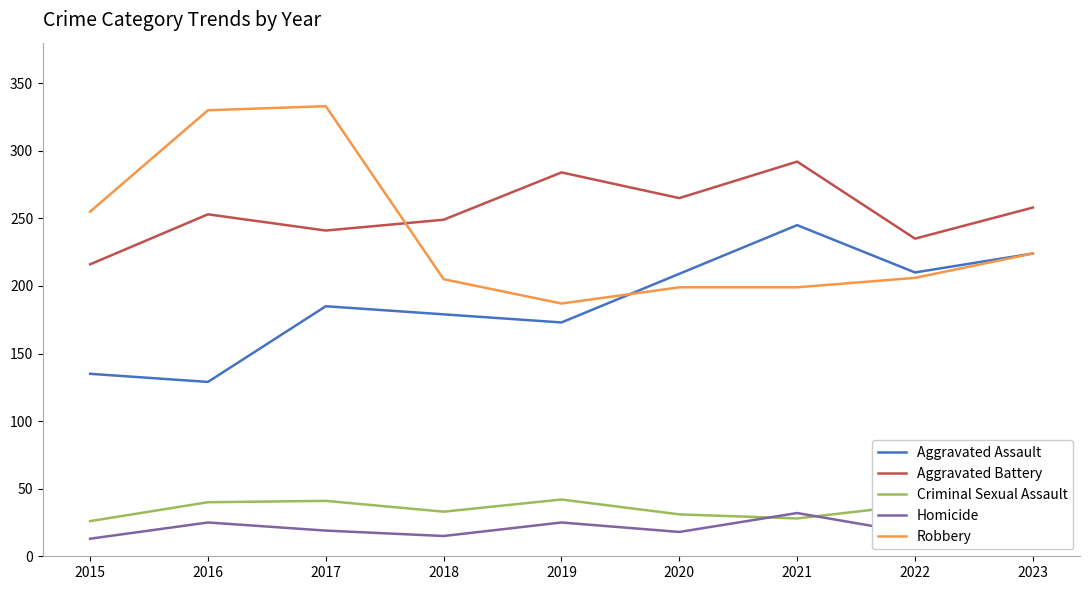

True or false: Aggravated Assault and Aggravated Battery cross at least once.

False